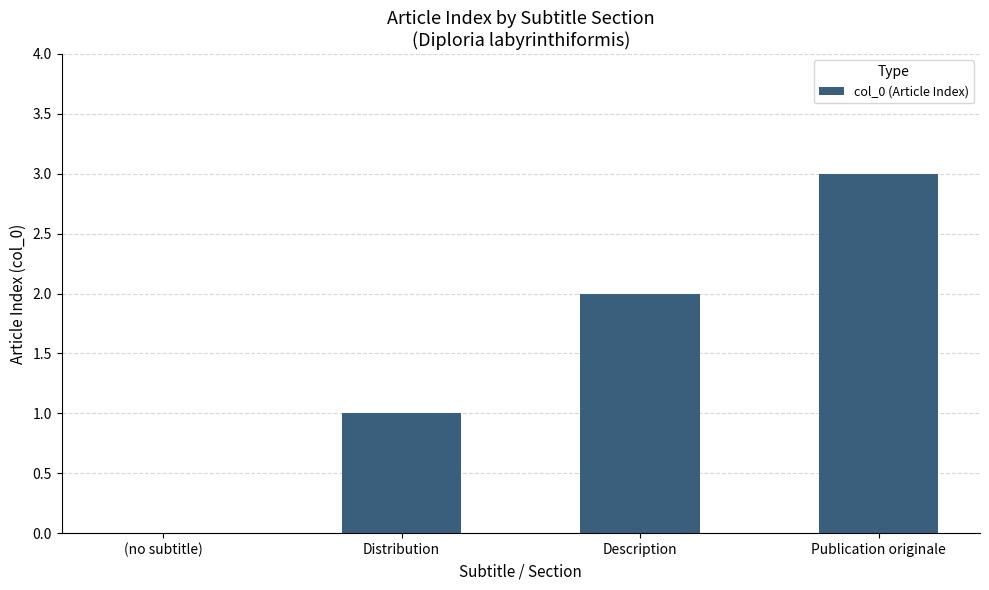

Which category has the highest value across all series?

Publication originale